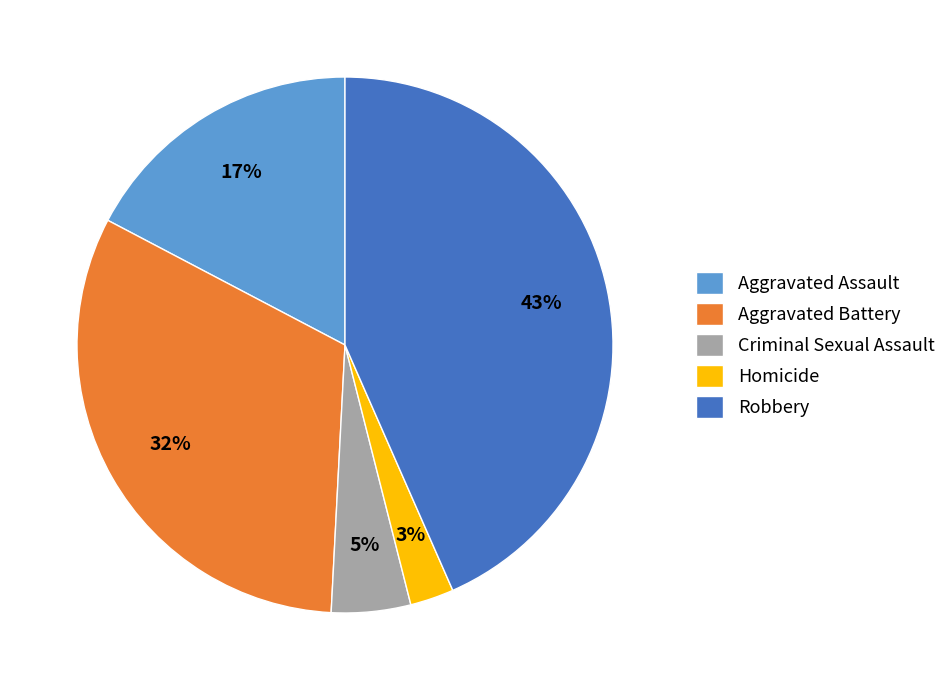

Approximately how many times larger is the value at Criminal Sexual Assault compared to Aggravated Assault?

0.3